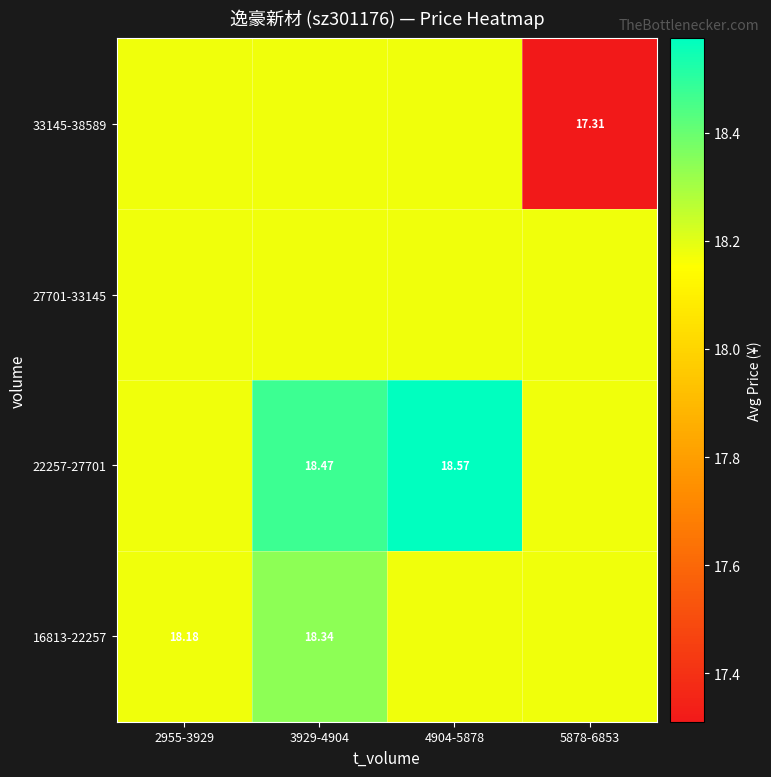

Read the 33145-38589 value at 2955-3929.

18.2